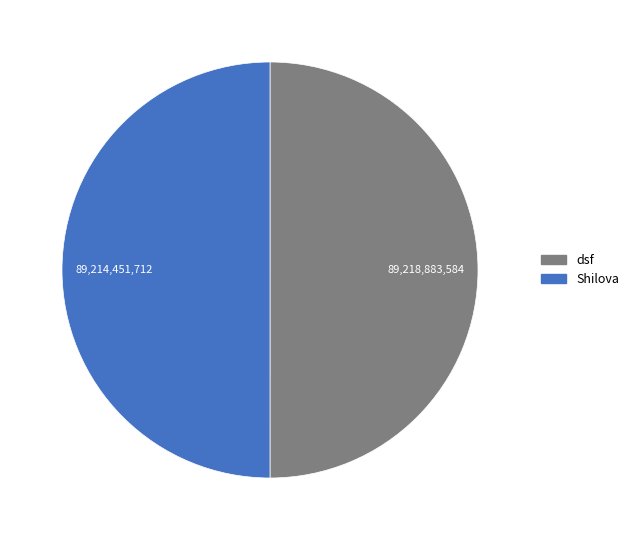

How many segments does this pie chart have?

2